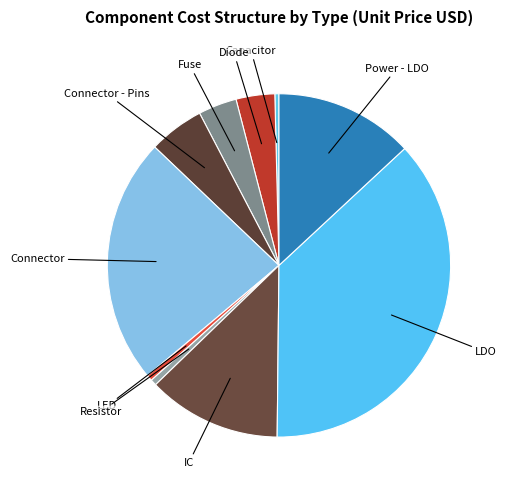

Which category has the biggest portion of the pie?

LDO